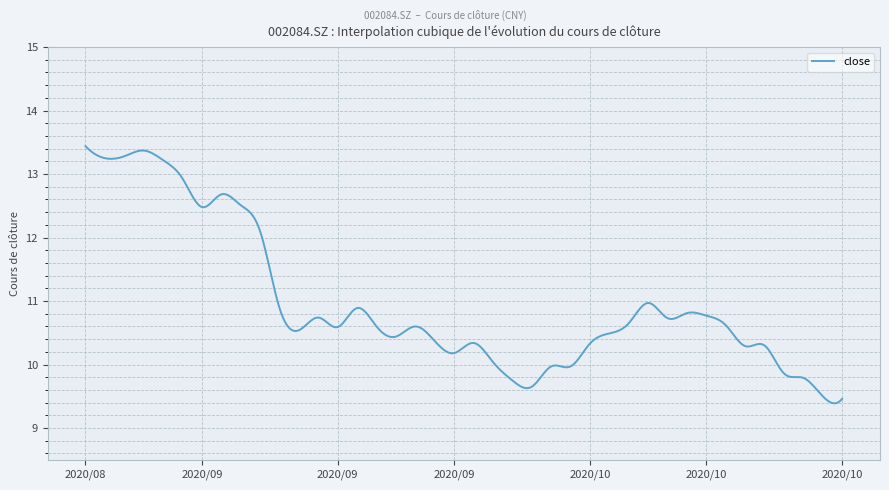

What is the difference between the maximum and minimum values?

4.1